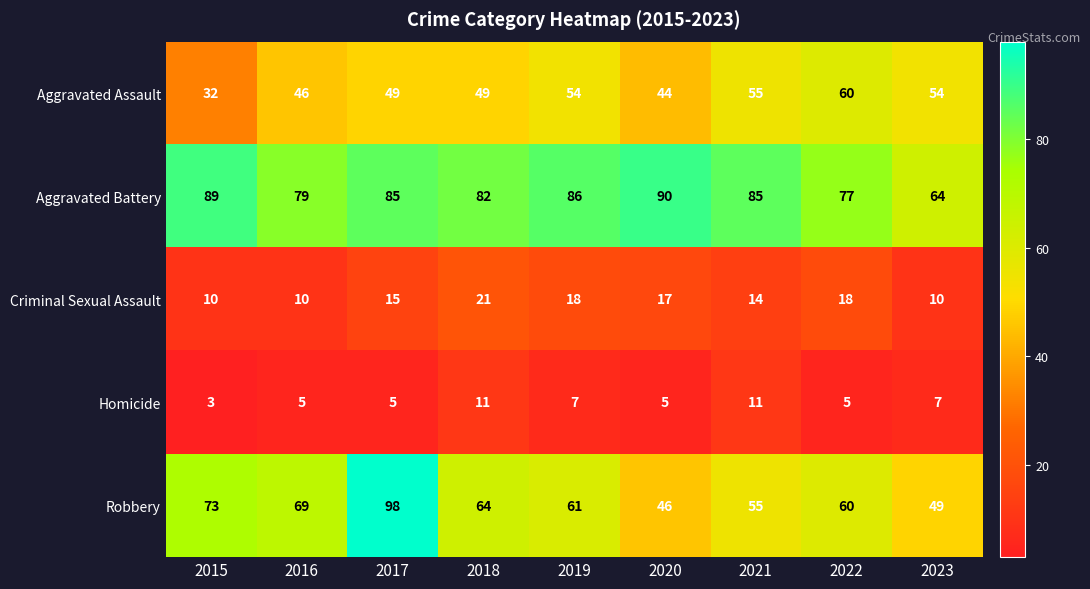

Between 2016 and 2022, which series saw the biggest shift?

Aggravated Assault